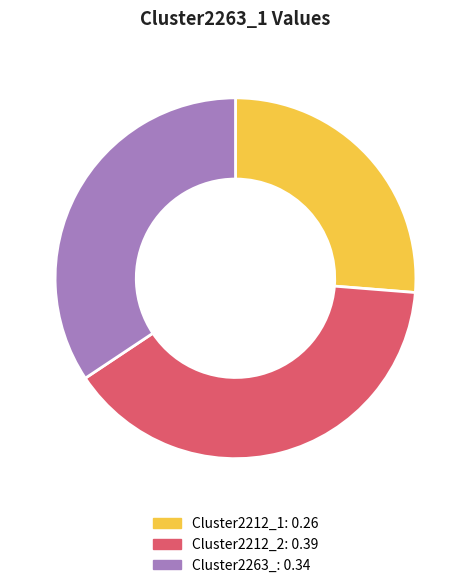

Between Cluster2212_2 and Cluster2212_1, which is larger?

Cluster2212_2